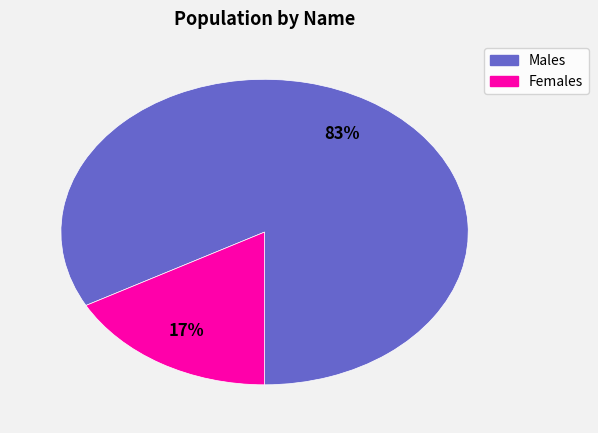

Count the number of slices in the pie.

2